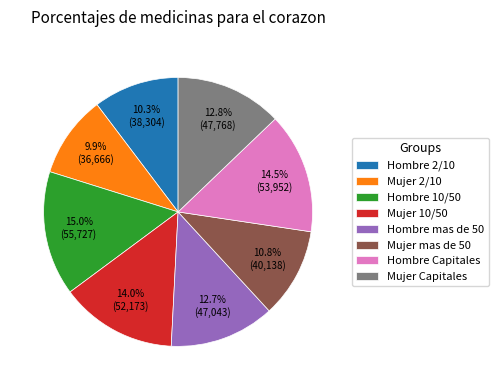

Do Mujer 2/10 and Mujer Capitales together represent more than half of the pie?

No